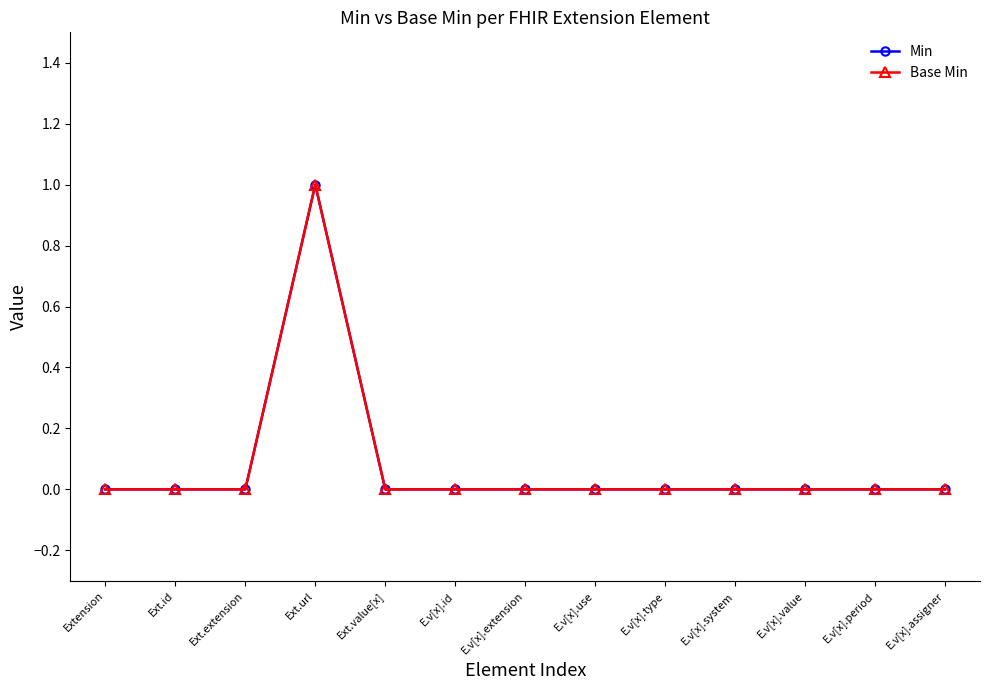

Reading right to left, extract all data points from this chart.

Min: 0	0	0	0	0	0	0	0	0	1	0	0	0
Base Min: 0	0	0	0	0	0	0	0	0	1	0	0	0